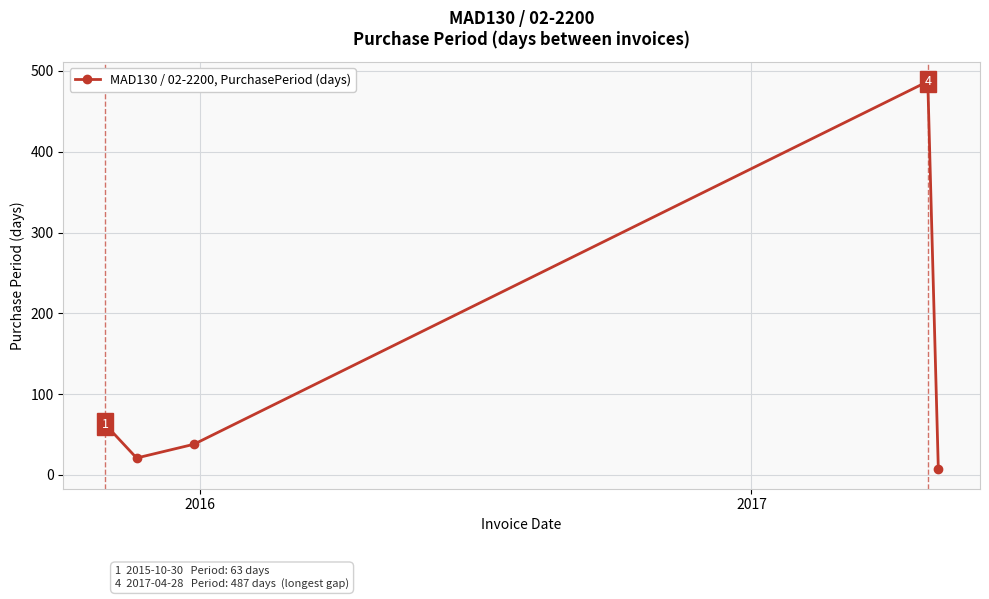

What is the greatest value displayed?

487